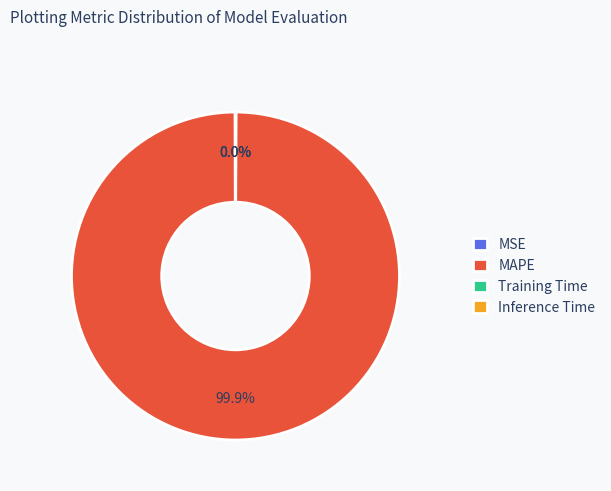

Which category has the biggest portion of the pie?

MAPE